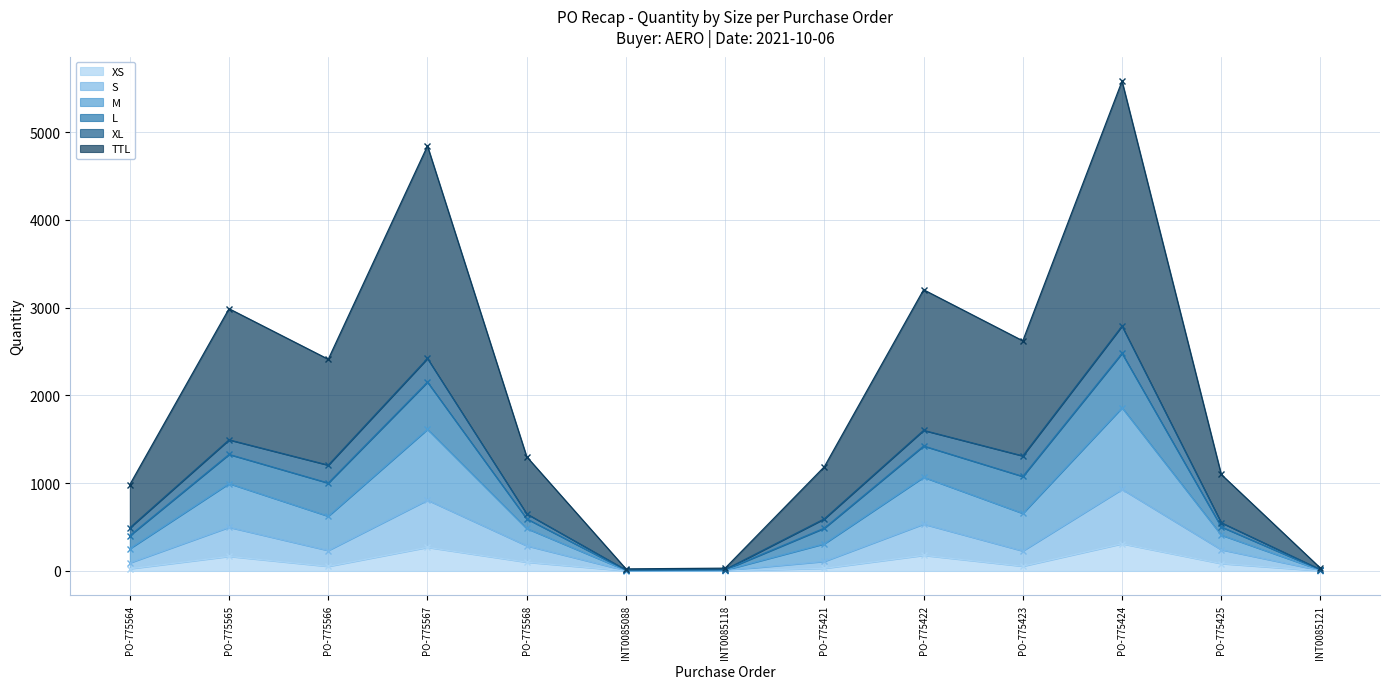

True or false: S and M cross at least once.

False